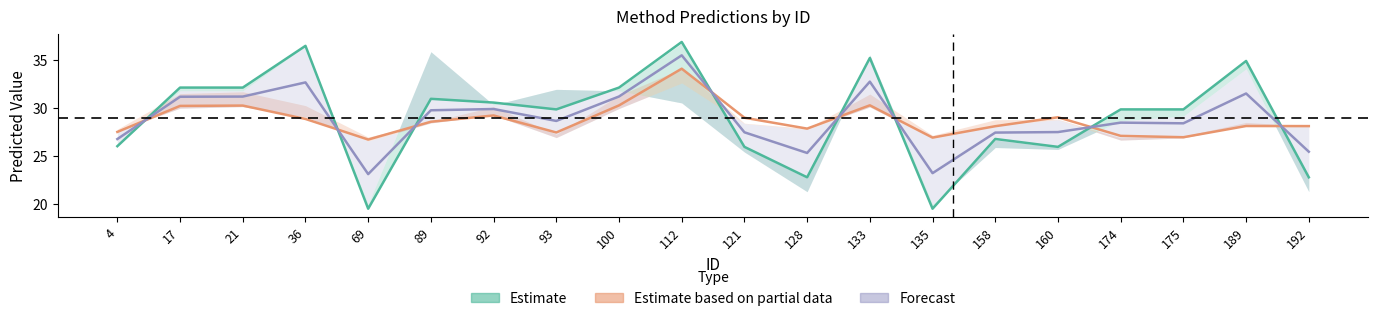

What is the value of the Estimate point at the 2nd from the left?

32.1